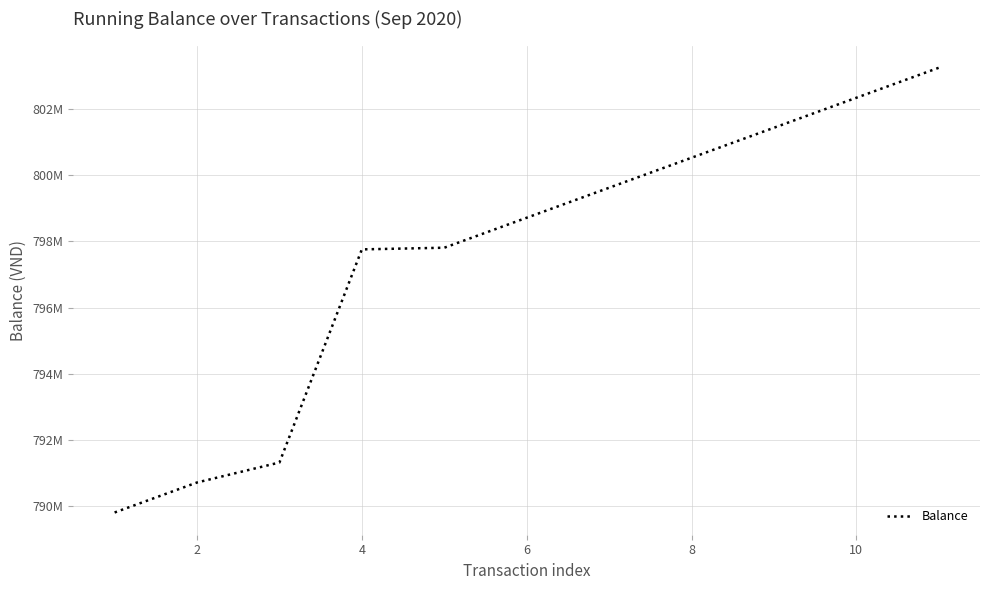

Is this an area chart (filled region under the line)?

No